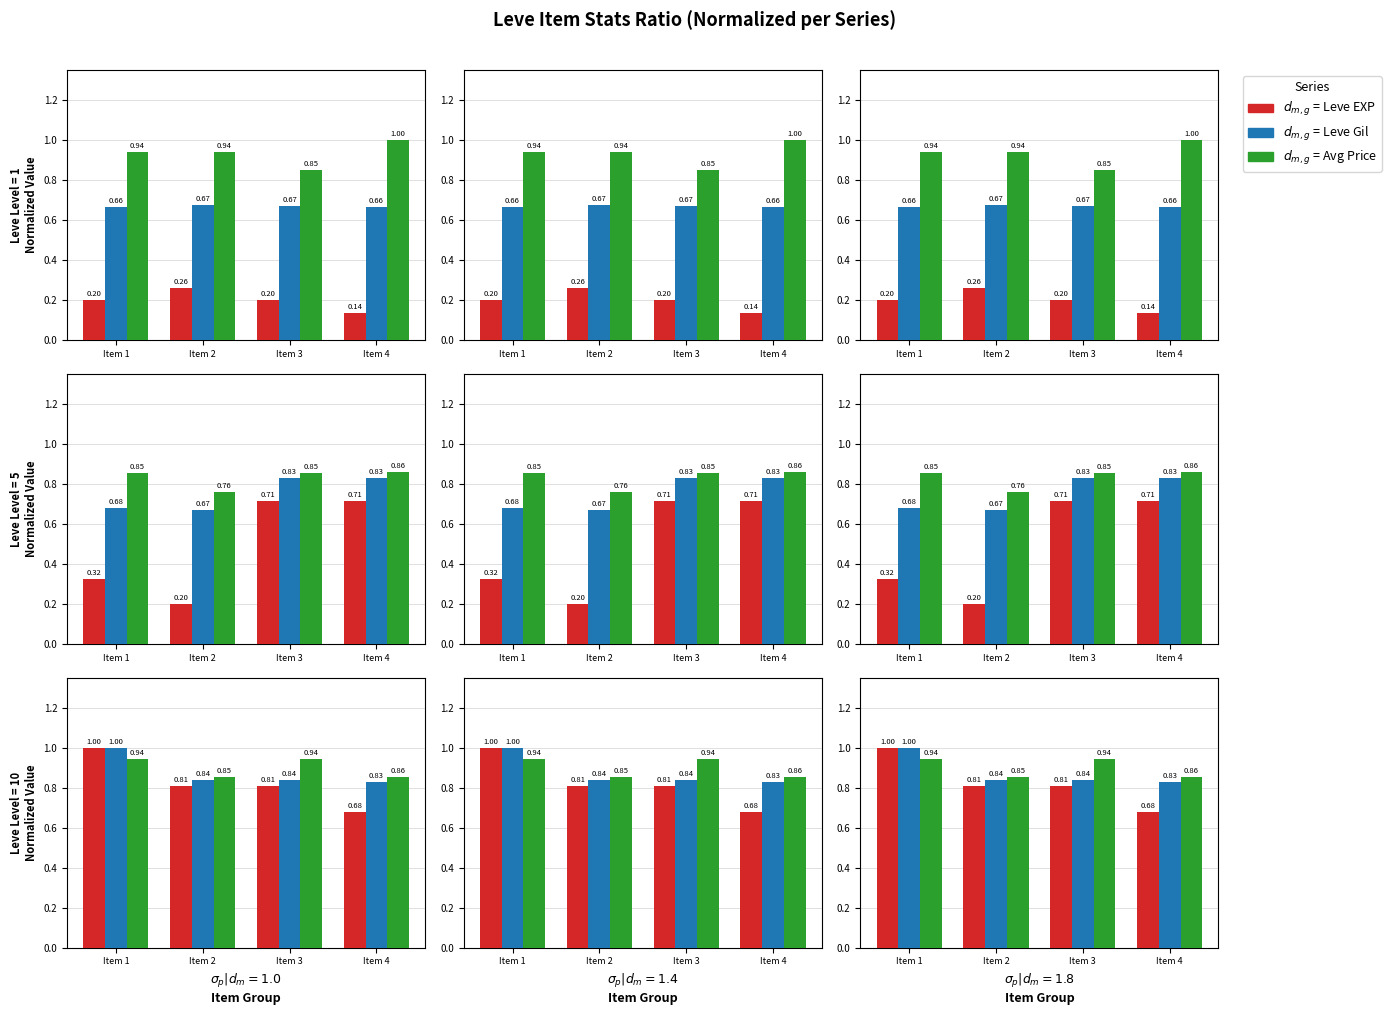

What value does the currentAveragePrice series have at Item 4?

0.9